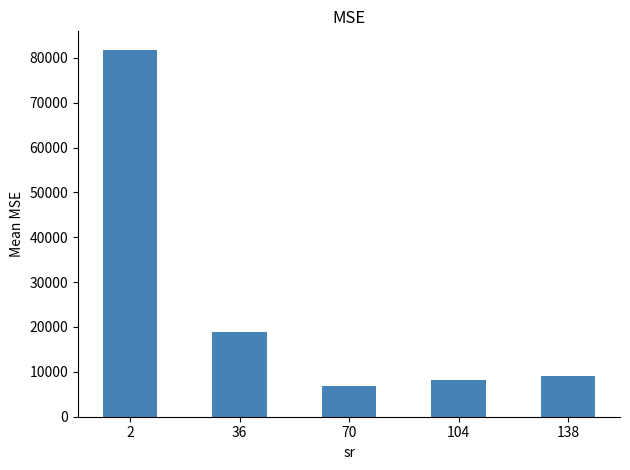

What value does the data have at 70?

6746.8